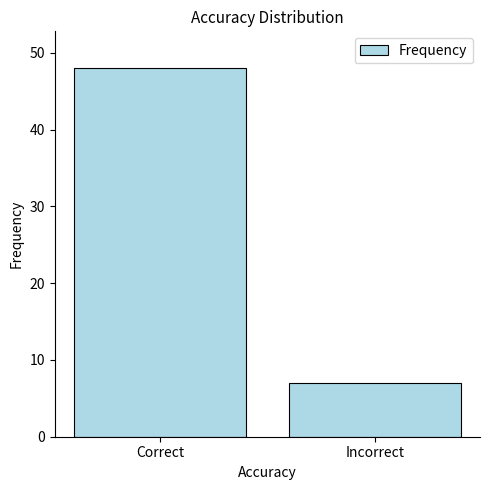

The value at Correct is 48. True or false?

True